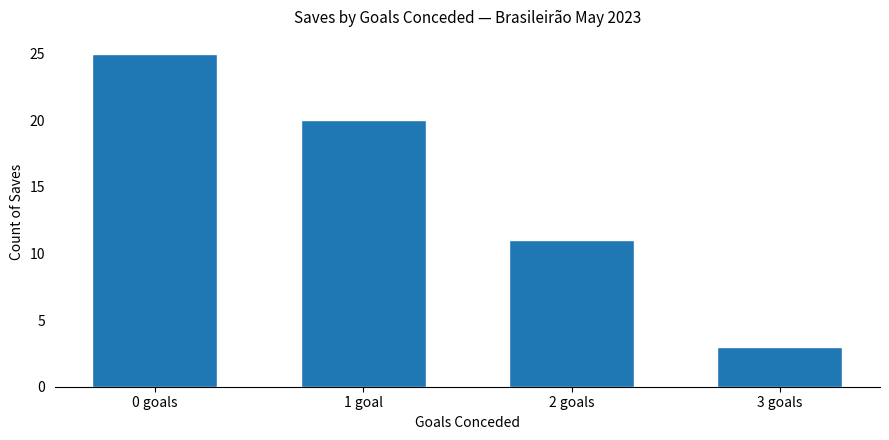

Count the values in the range 11 to 25.

3